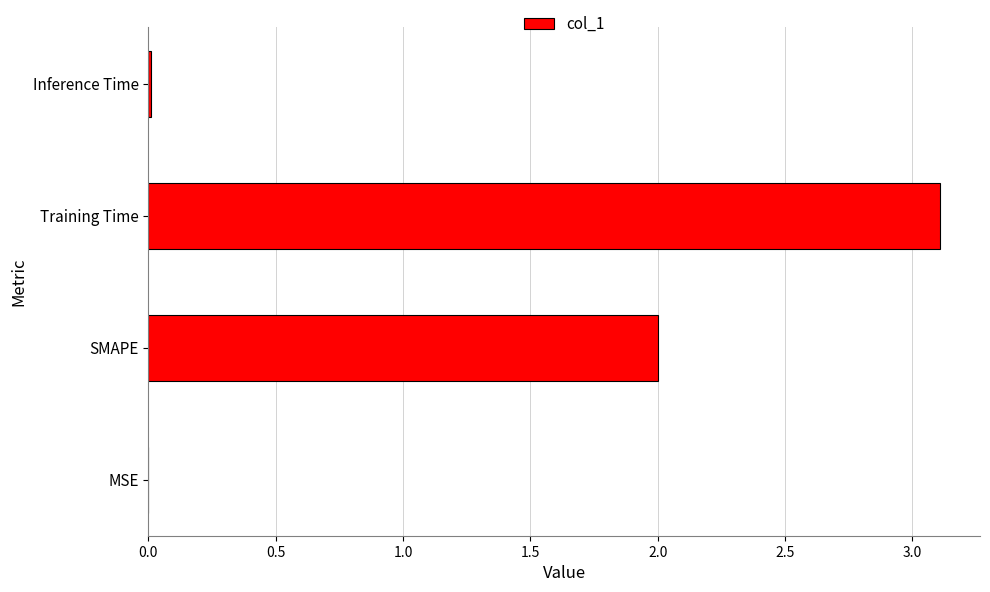

Which has a higher value, Training Time or MSE?

Training Time